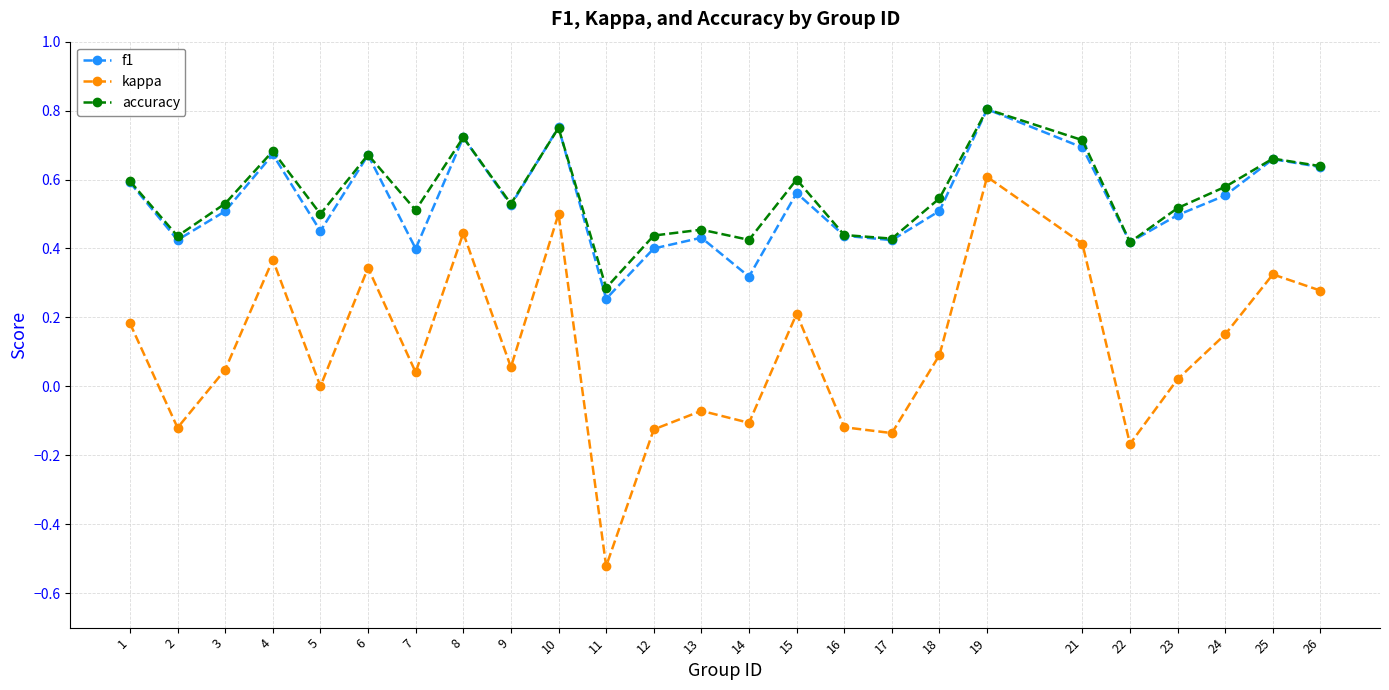

What are all the series names shown in the legend?

f1, kappa, accuracy